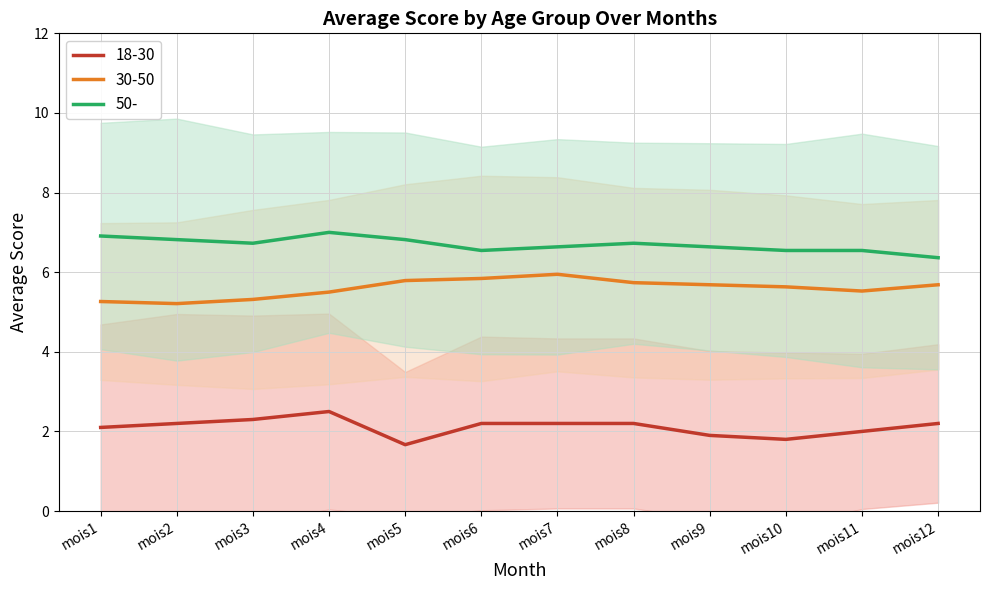

True or false: 18-30 and 50- cross at least once.

False